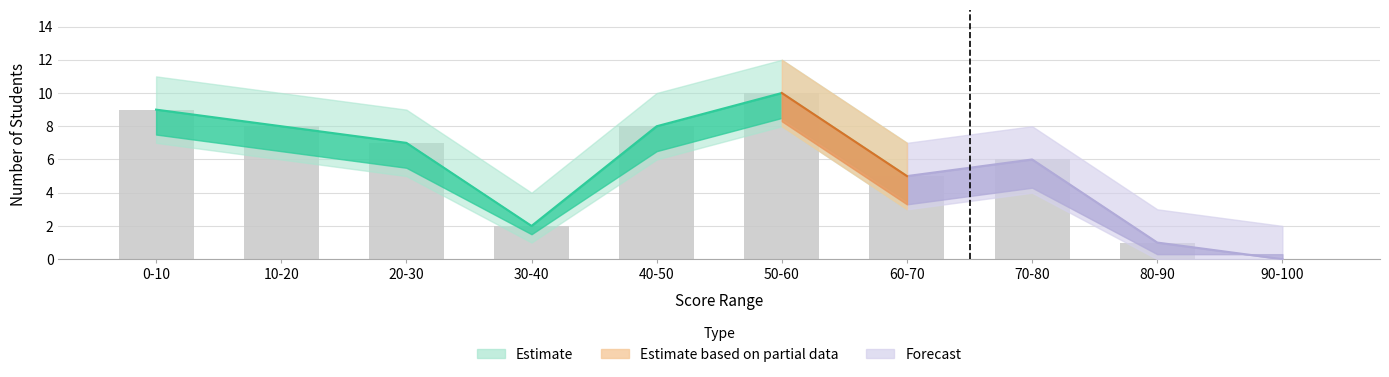

What is the difference between the values at 60-70 and 40-50?

3